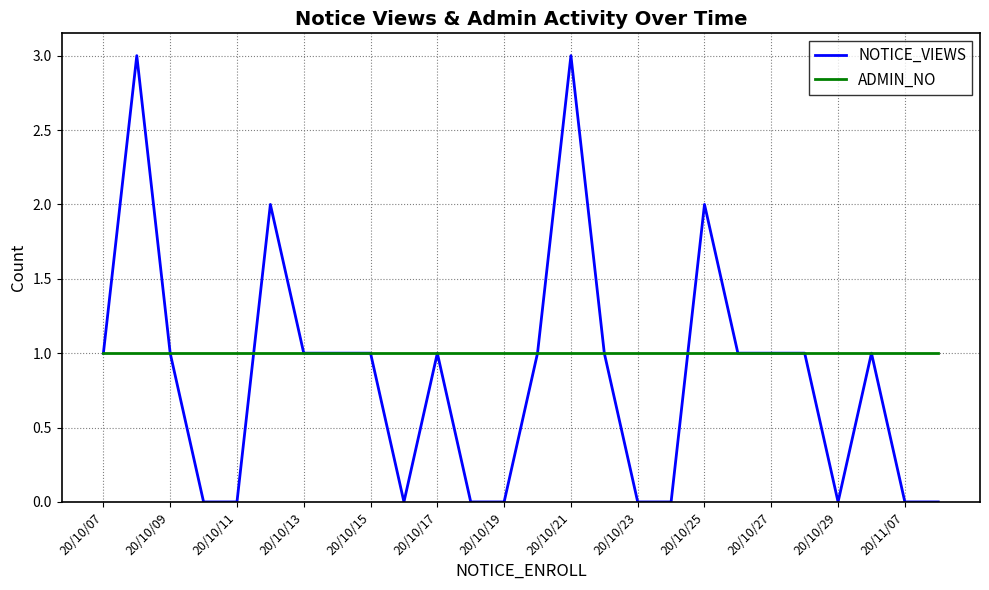

Which series has the largest range (max minus min)?

NOTICE_VIEWS